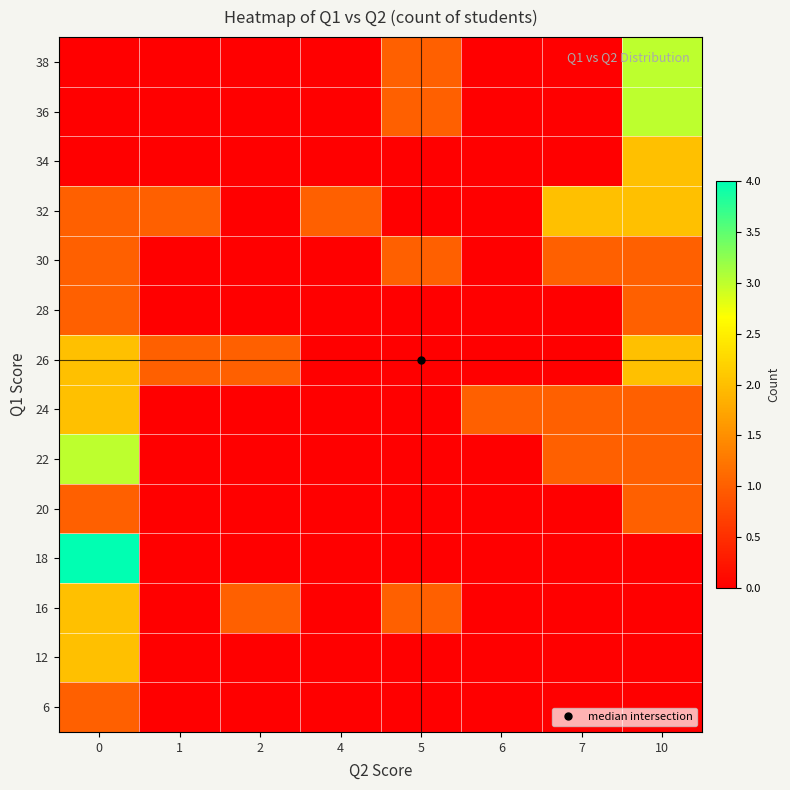

What is the total value across all series at 2?

2